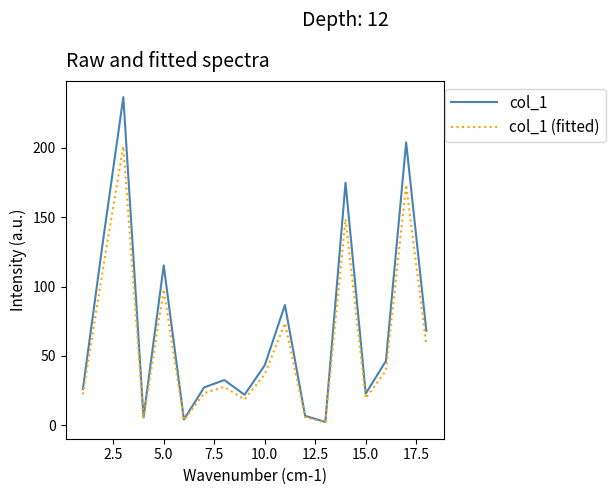

What is the average value of the col_1 (fitted) series?

59.4